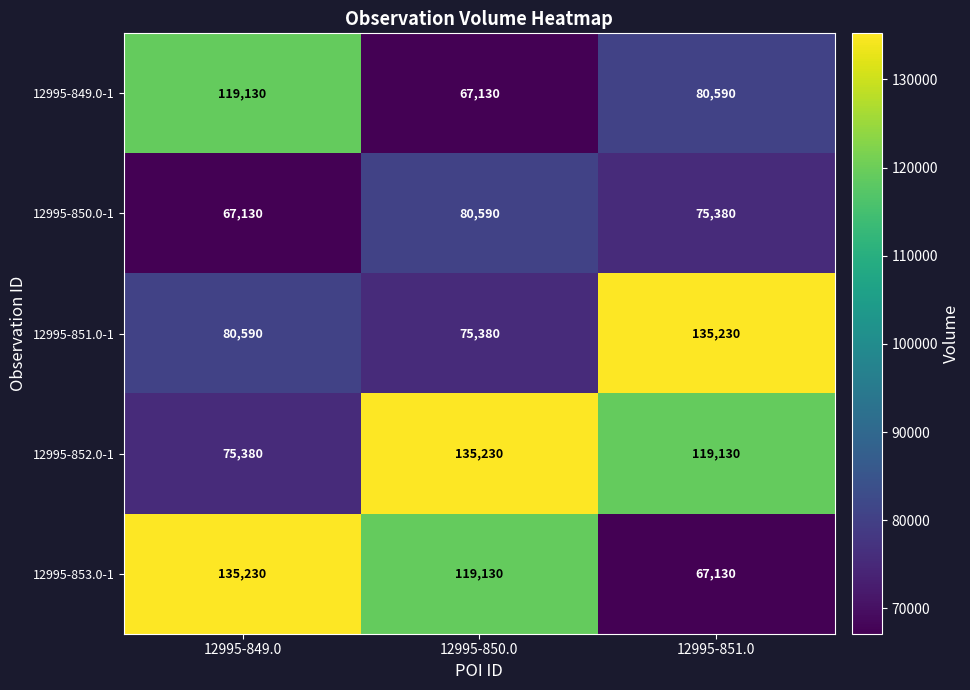

Read the 12995-852.0-1 value at 12995-851.0.

119130